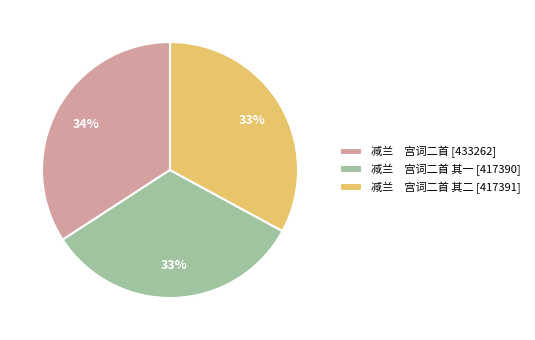

To the nearest percent, what is the average slice percentage?

33%